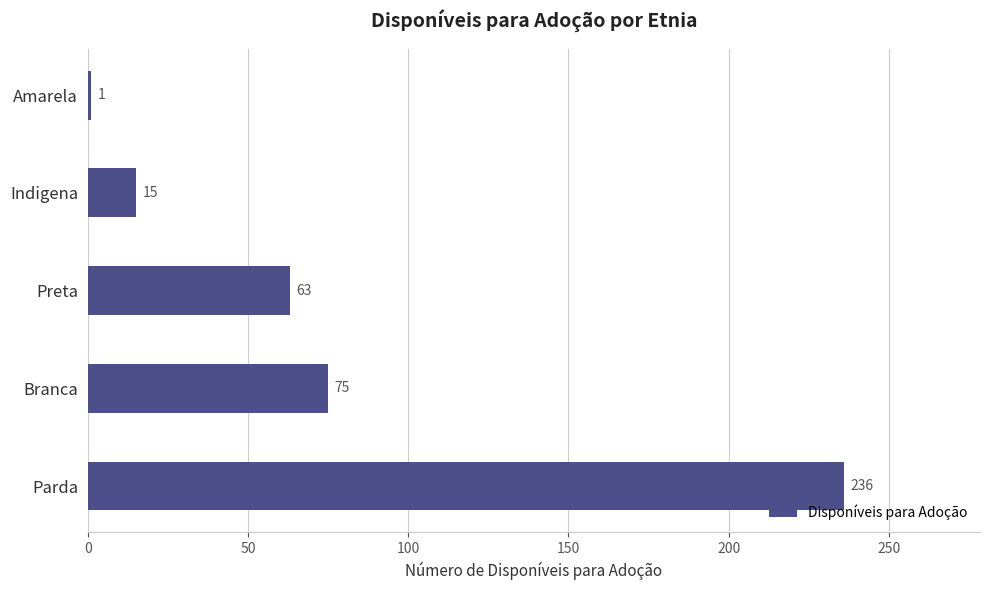

List the labels in order of value, smallest first.

Amarela, Indigena, Preta, Branca, Parda